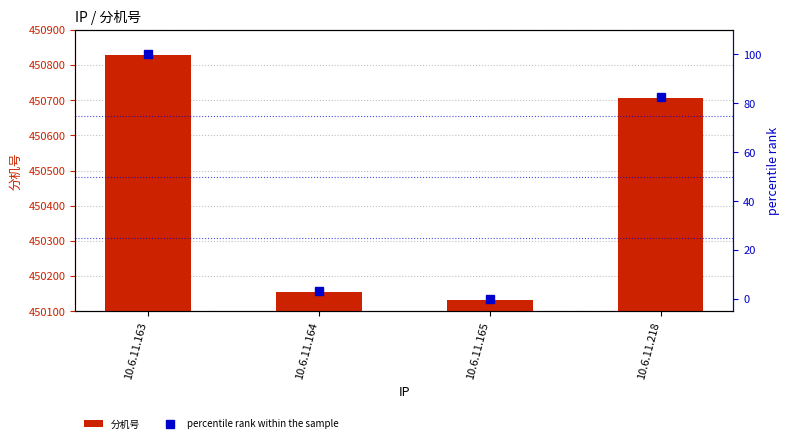

At 10.6.11.218, list the series in order from largest to smallest.

分机号, percentile rank within the sample